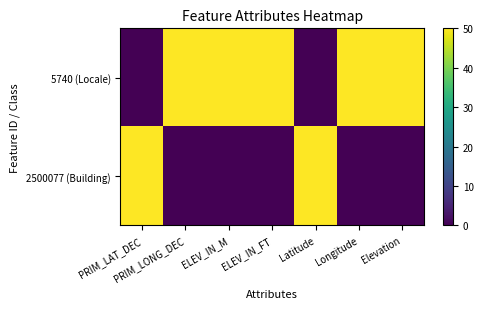

What is the spread (max minus min) of values at ELEV_IN_M?

50